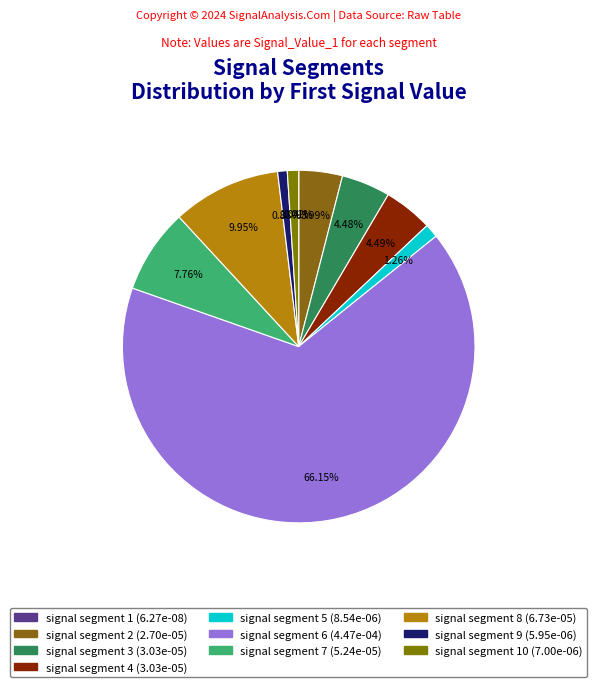

How many slices are in this pie chart?

10